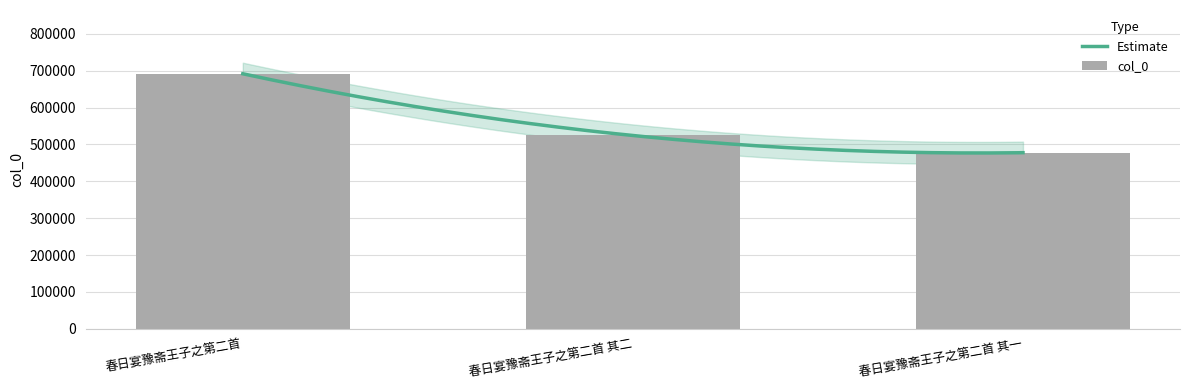

What value does the data have at 春日宴豫斋王子之第二首 其二, to the nearest 100?

524300